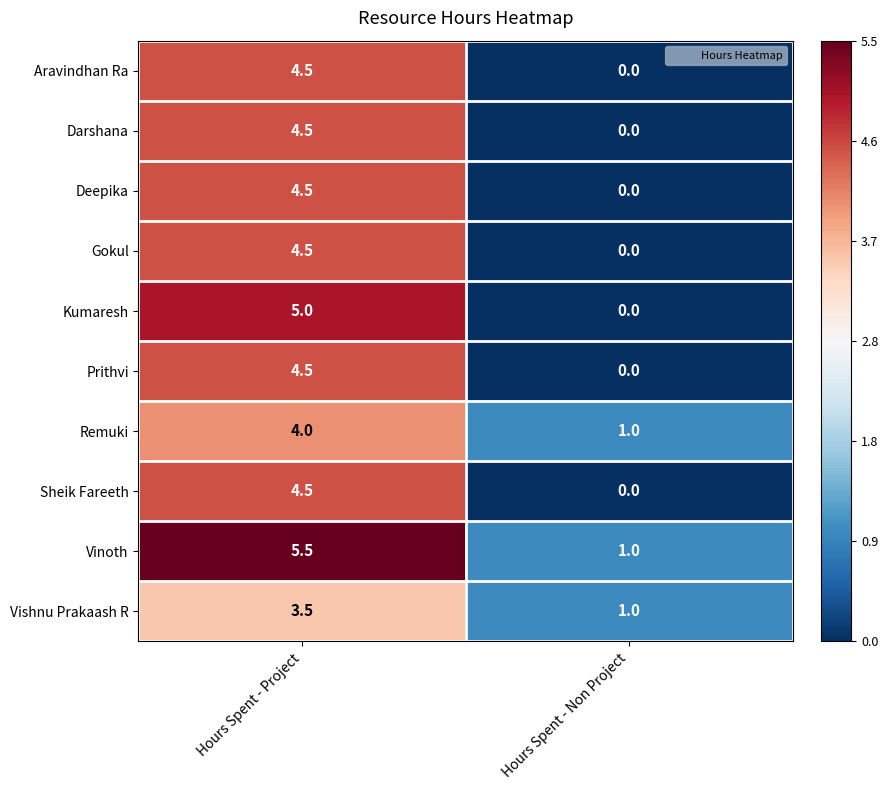

What is the smallest value displayed?

0.0